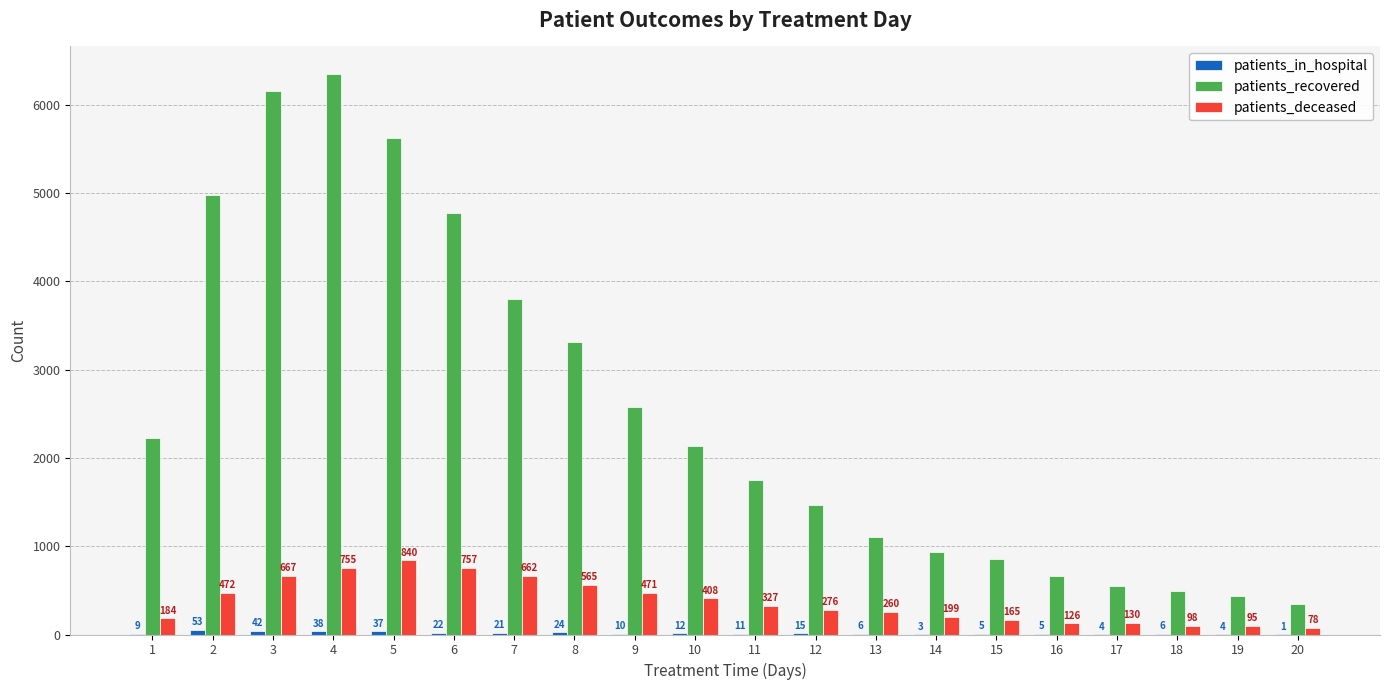

How many groups of bars are there?

20